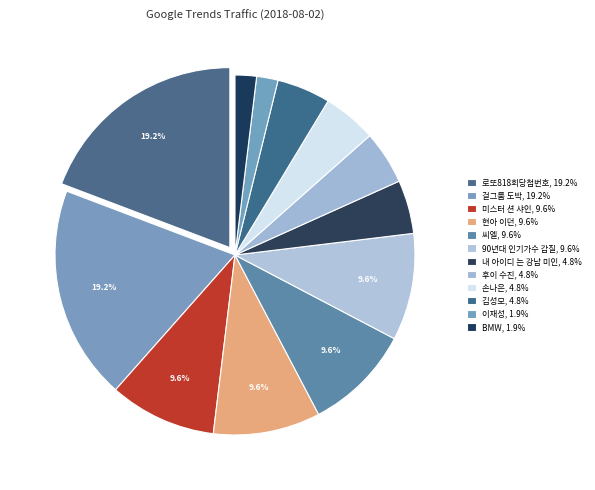

Approximately how many times larger is the value at 내 아이디 는 강남 미인 compared to 미스터 션 샤인?

0.5